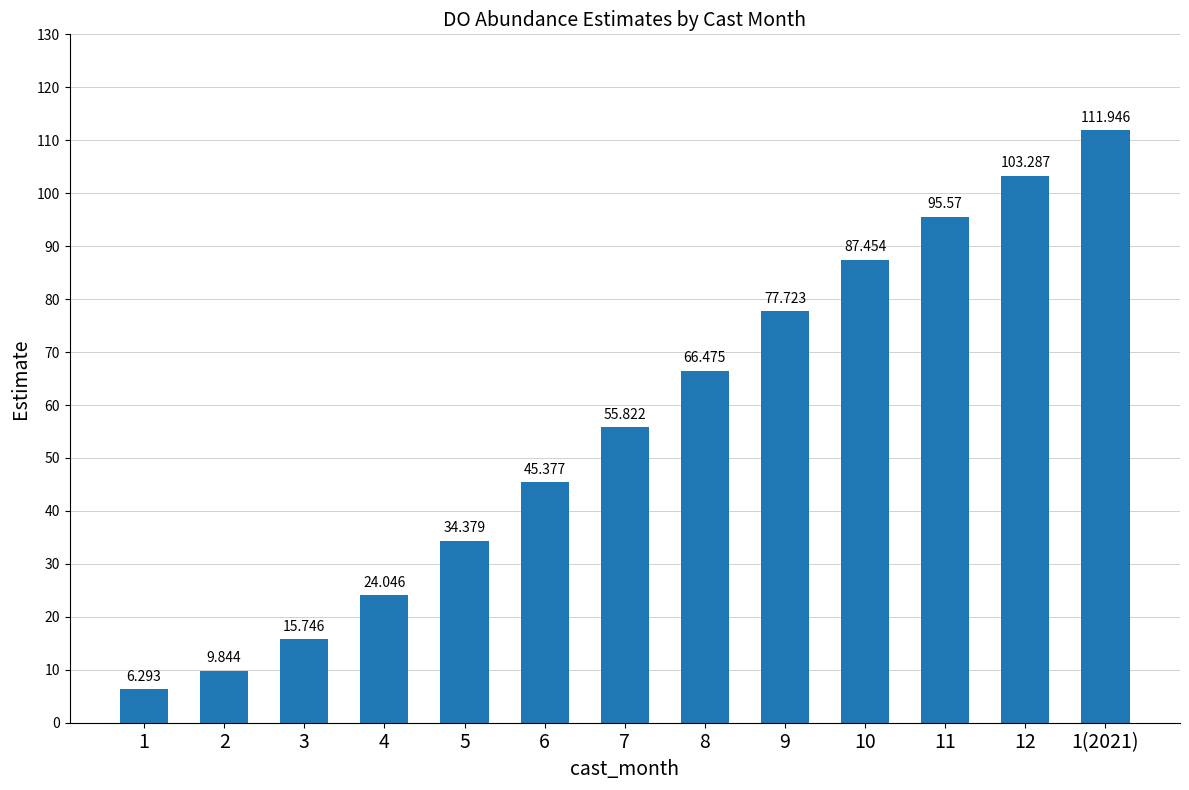

Are the bars horizontal?

No